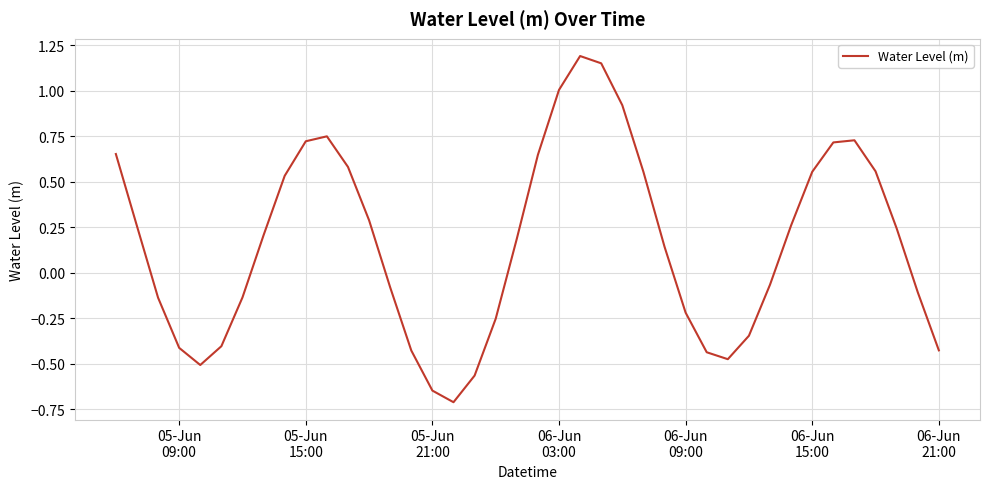

What is the difference between the maximum and minimum values?

1.9